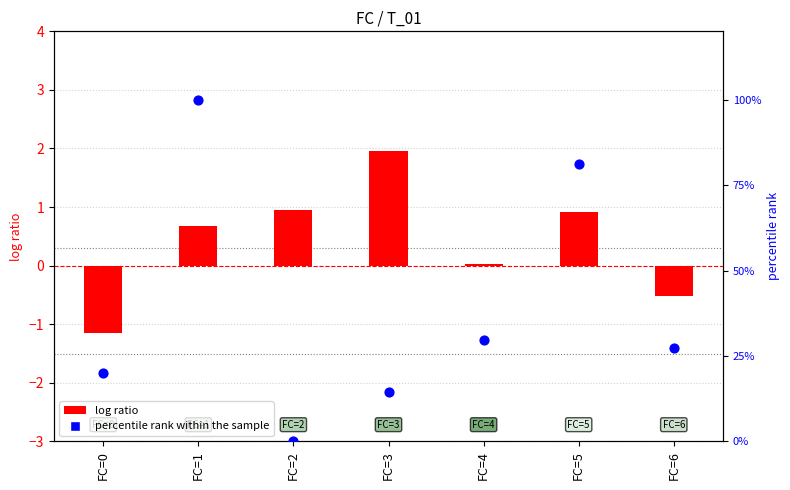

Is the value of log ratio at FC=4 greater than the value of percentile rank within the sample at FC=6?

No